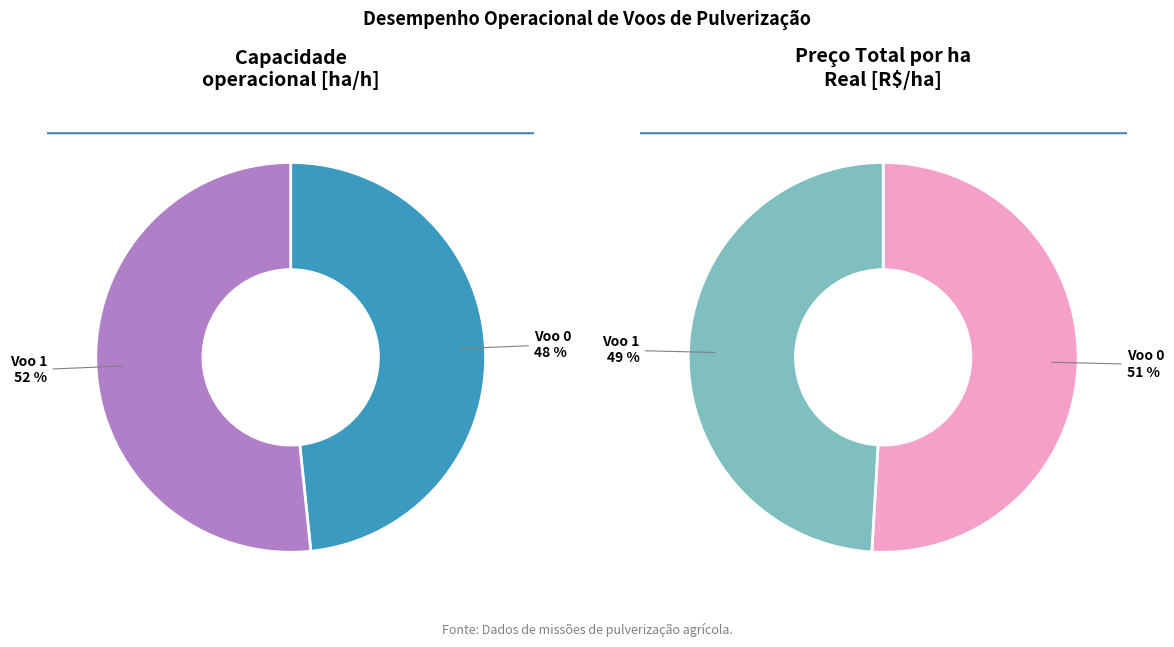

Do Voo 1 and Voo 0 together represent more than half of the pie?

Yes